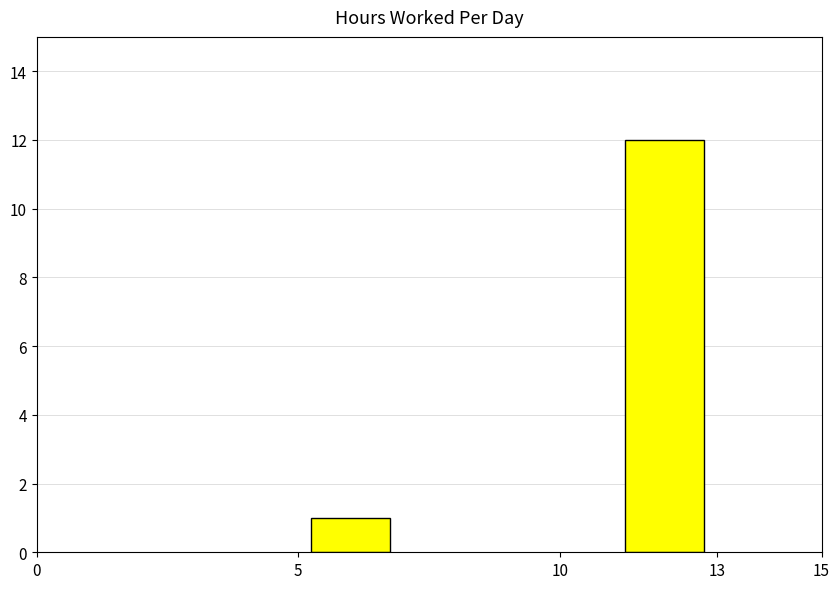

Reading left to right, transcribe all the data shown in this chart.

1	12